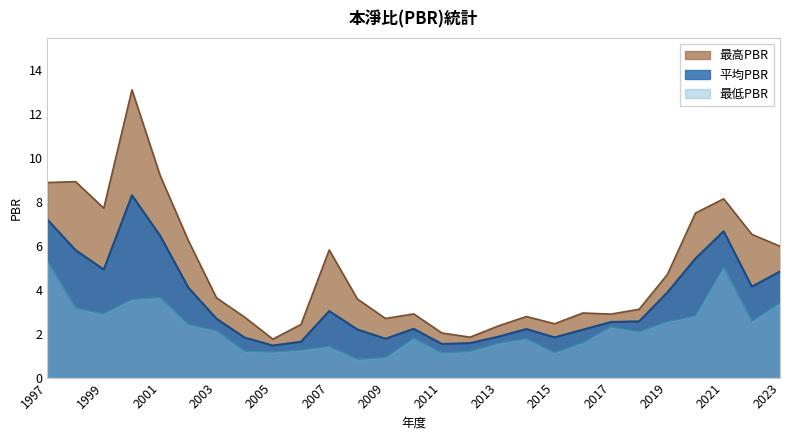

Where does the 平均PBR series first go above 2?

1997